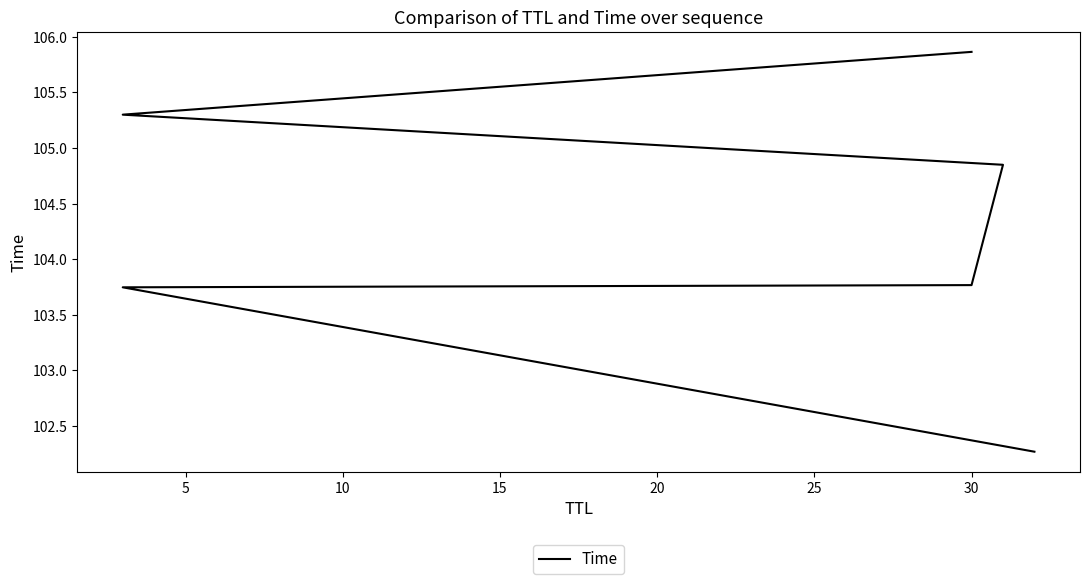

Which has a higher value, 15 or 20?

20